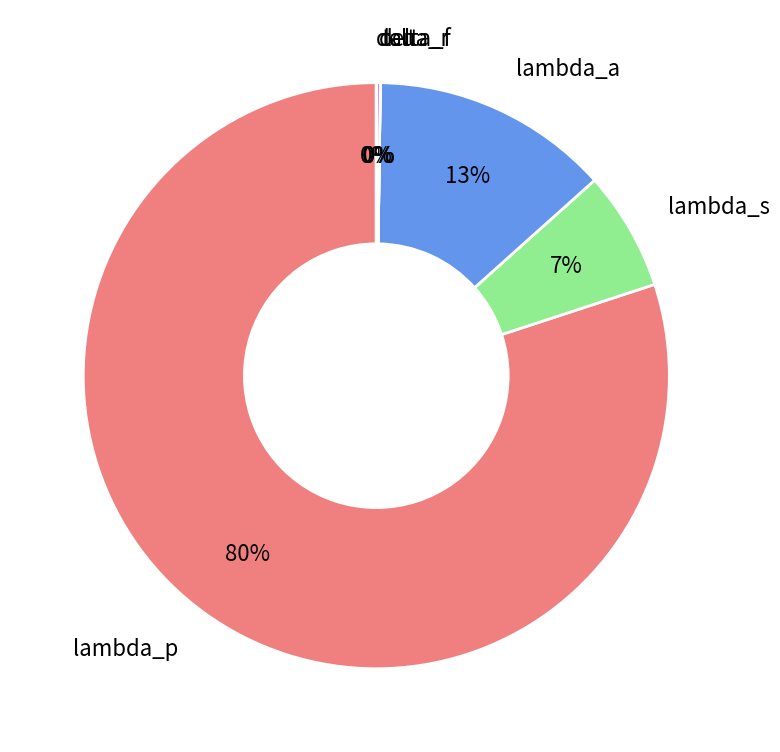

Which slice represents more than half of the pie?

lambda_p